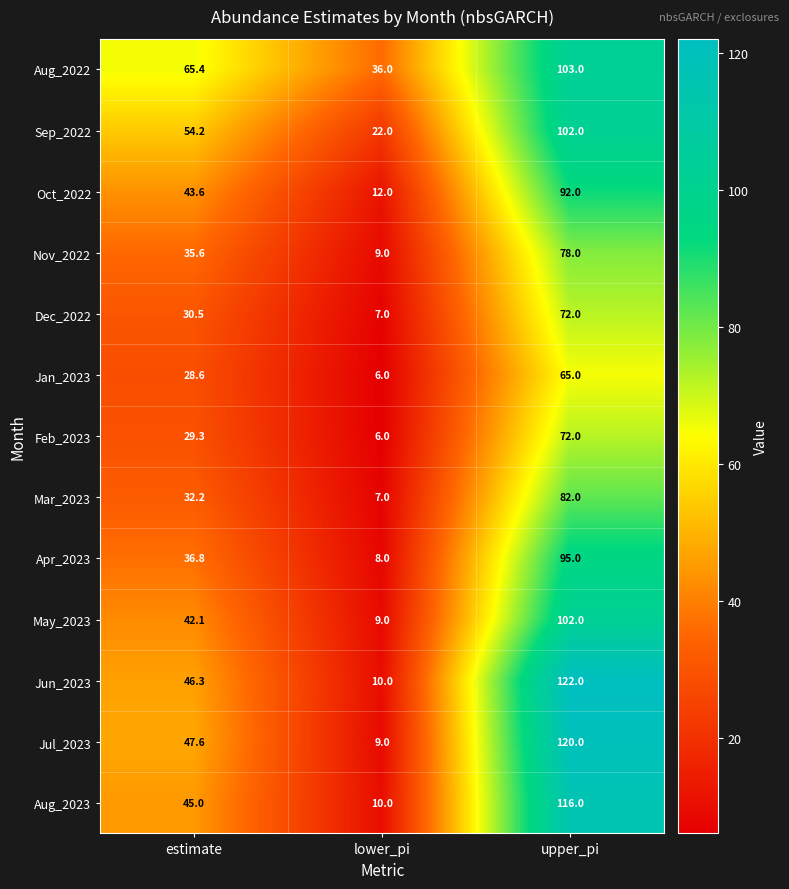

How many categories are shown in the chart?

3